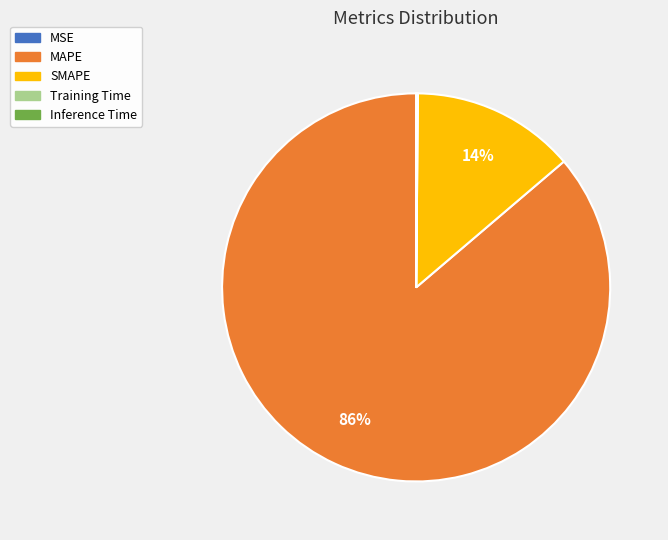

Is MAPE the majority of the pie?

Yes